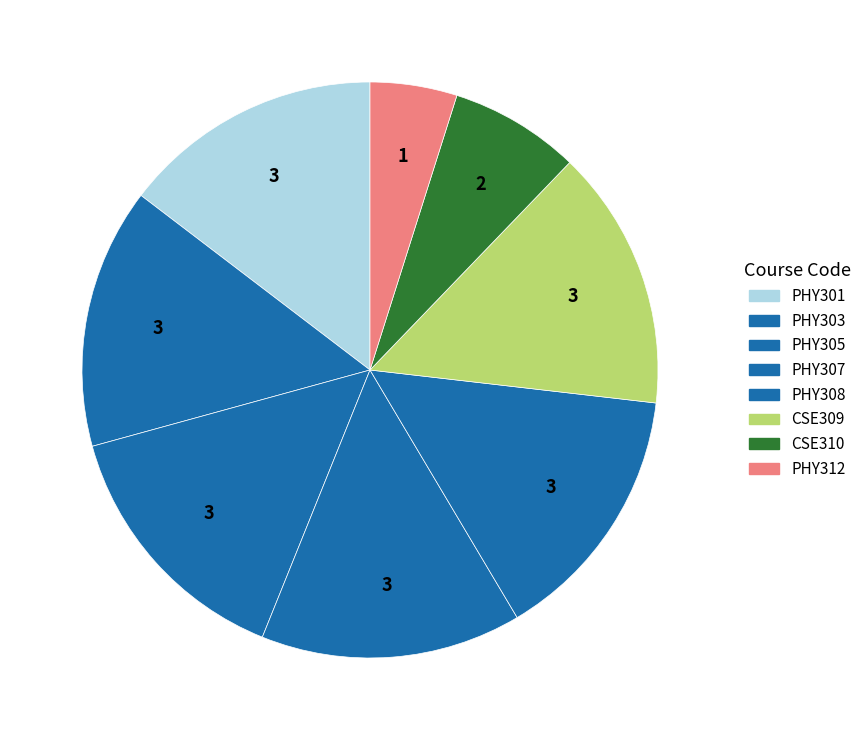

How many slices are in this pie chart?

8